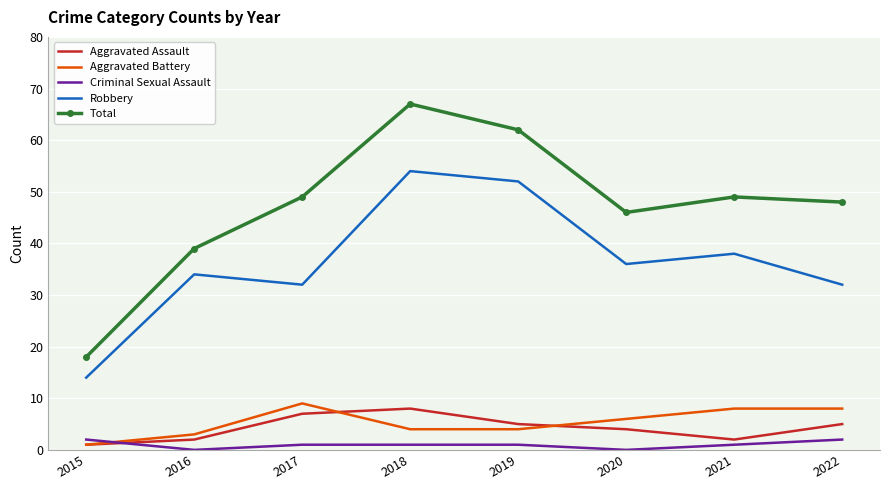

Reading right to left, list all the values displayed in this chart.

Aggravated Assault: 2022=5	2021=2	2020=4	2019=5	2018=8	2017=7	2016=2	2015=1
Aggravated Battery: 2022=8	2021=8	2020=6	2019=4	2018=4	2017=9	2016=3	2015=1
Criminal Sexual Assault: 2022=2	2021=1	2020=0	2019=1	2018=1	2017=1	2016=0	2015=2
Robbery: 2022=32	2021=38	2020=36	2019=52	2018=54	2017=32	2016=34	2015=14
Total: 2022=48	2021=49	2020=46	2019=62	2018=67	2017=49	2016=39	2015=18